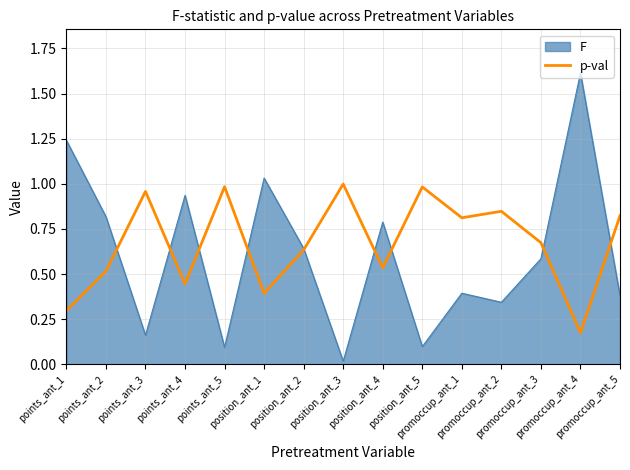

List the series in order of their peak value, lowest first.

p-val, F